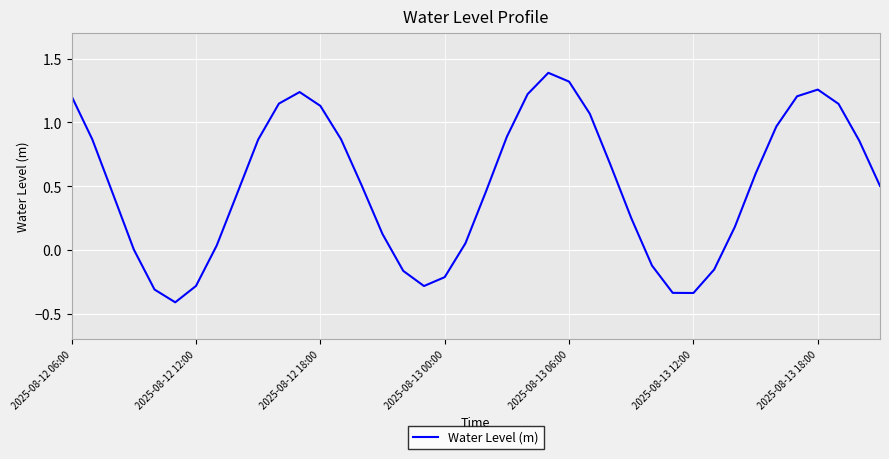

What is the greatest value displayed?

1.4